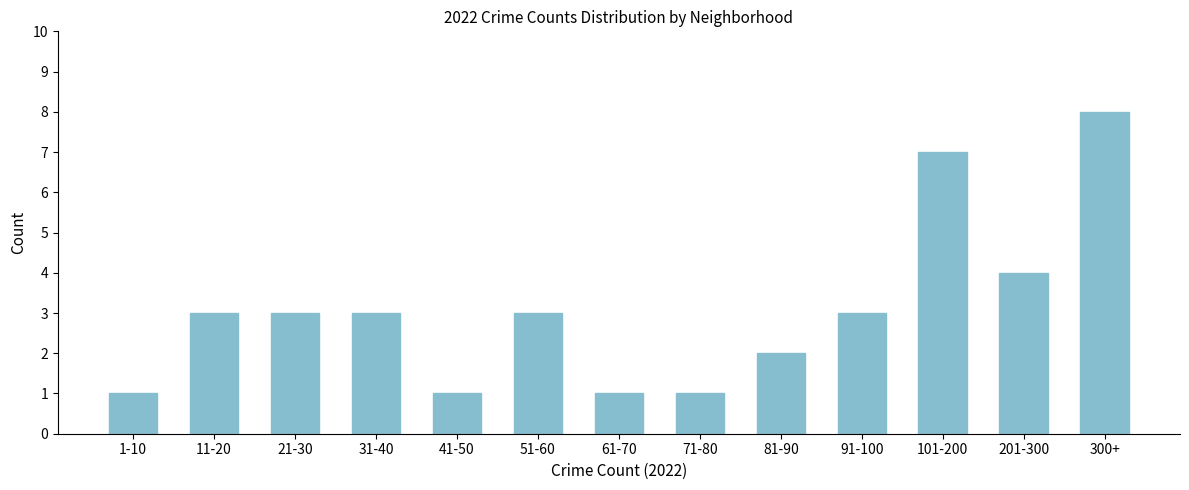

Reading left to right, list all the values displayed in this chart.

1	3	3	3	1	3	1	1	2	3	7	4	8